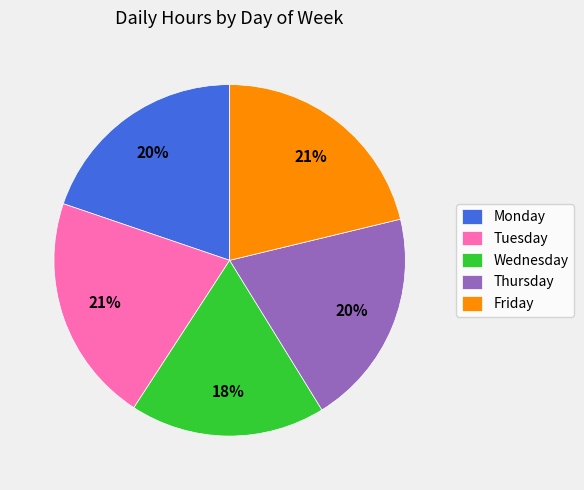

Which has a higher value, Friday or Wednesday?

Friday